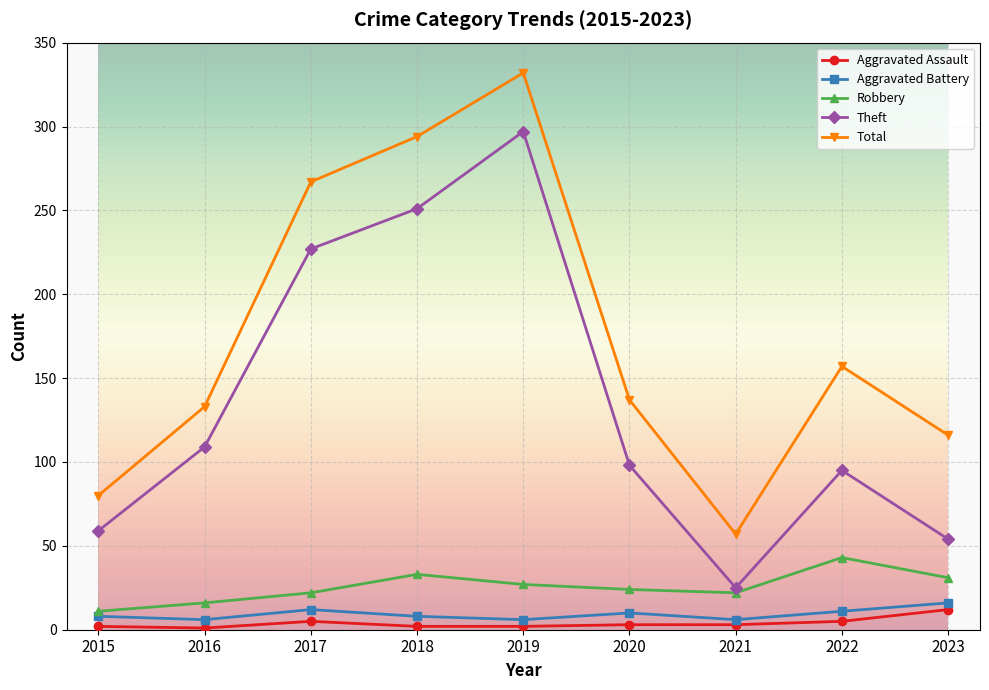

How many data points in Robbery are less than 24?

4